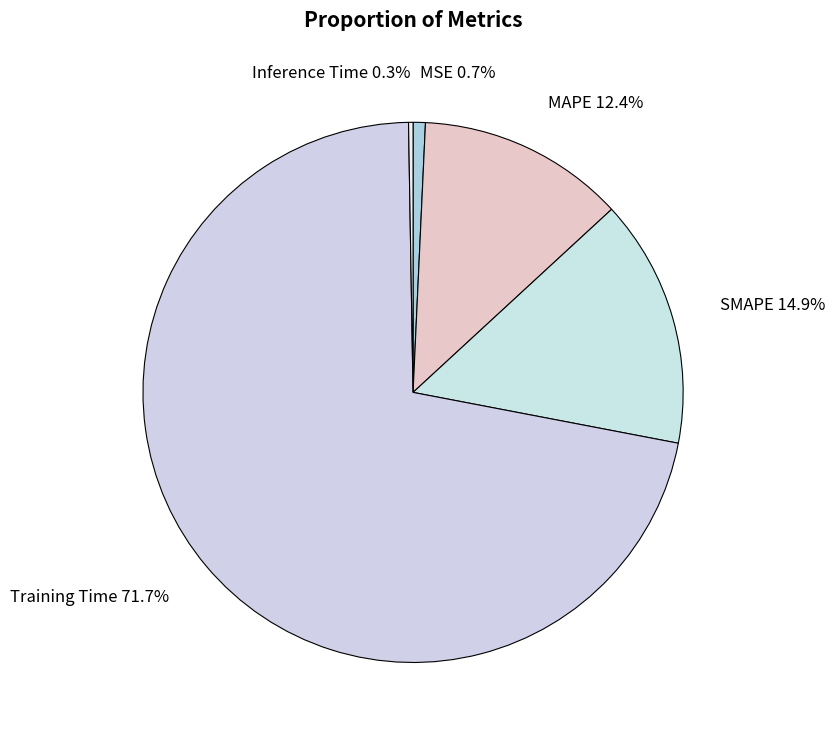

Is there any slice that represents more than half of the pie?

Yes